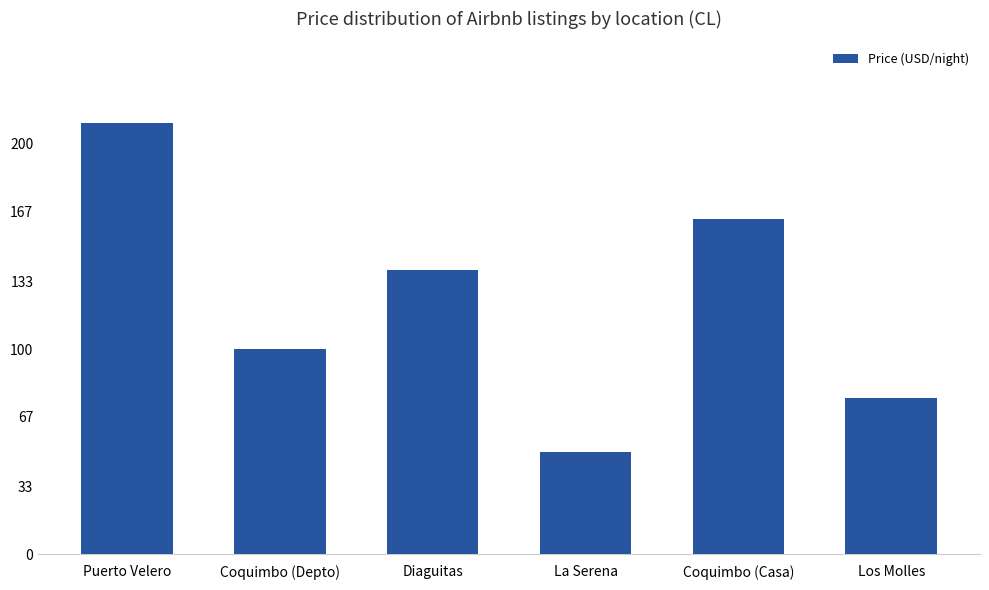

What is the change in value from Puerto Velero to Coquimbo (Casa)?

-46.6